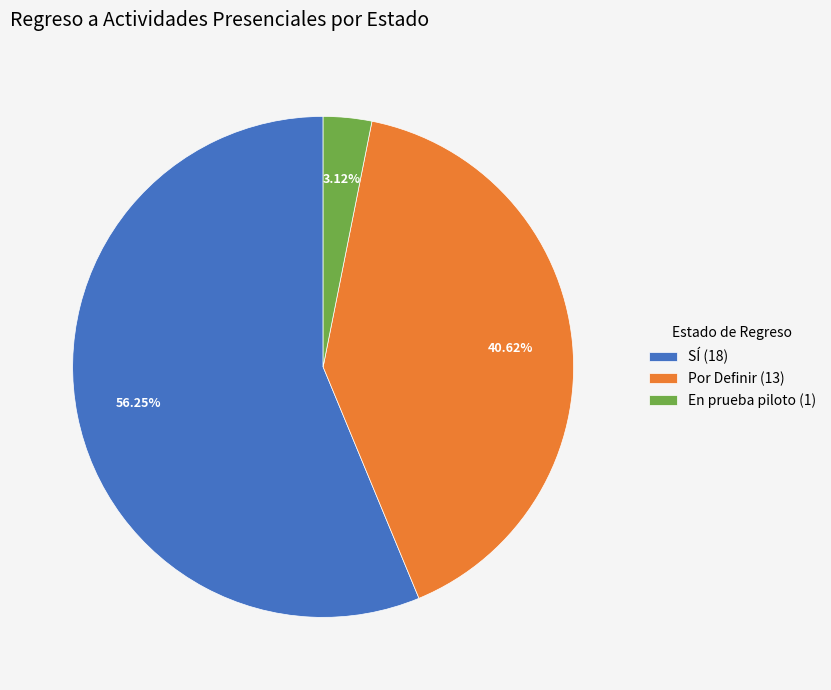

To the nearest percent, what is the difference between the largest and smallest slice percentages?

53%